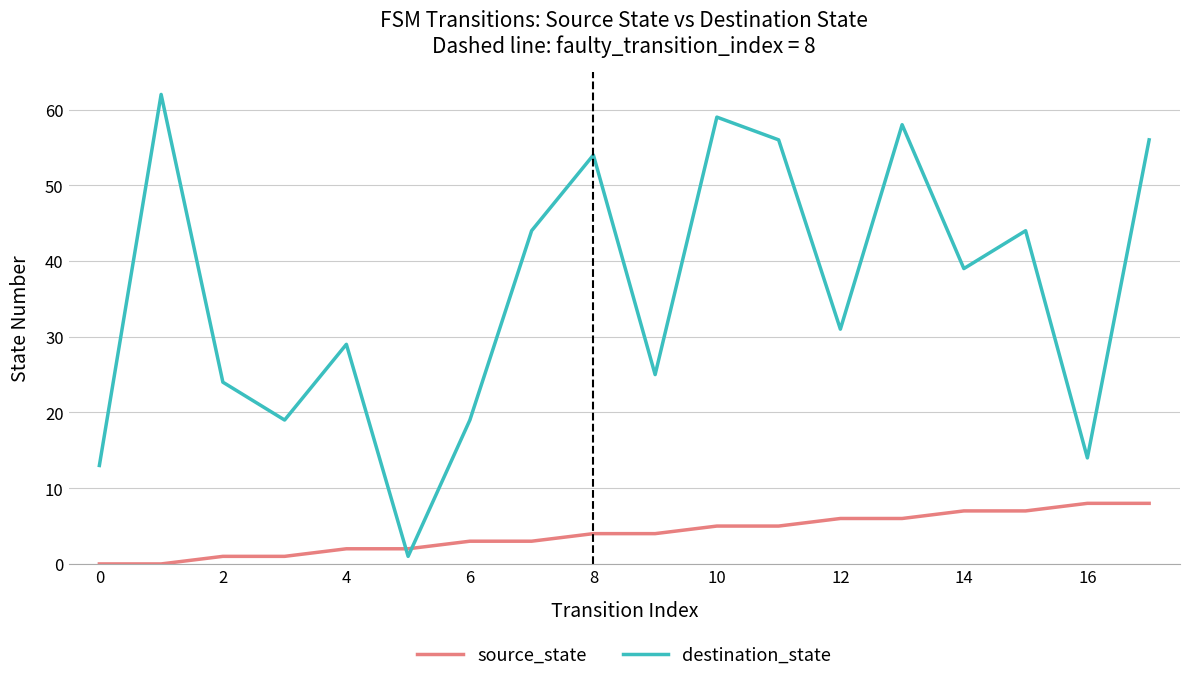

True or false: source_state and destination_state cross at least once.

True